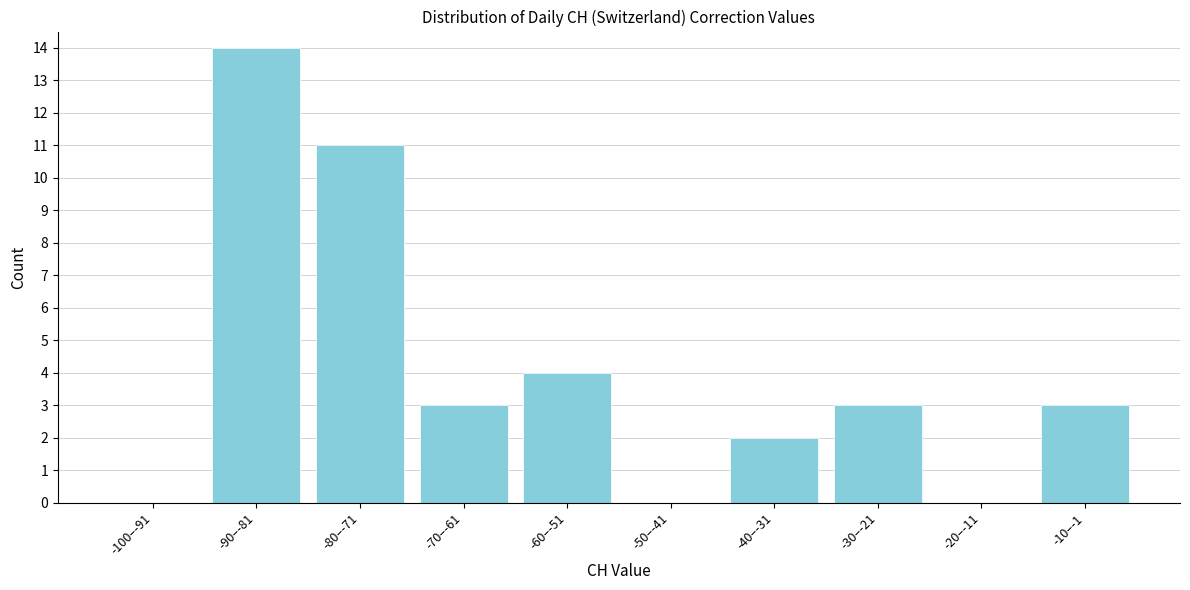

Reading left to right, list all the values displayed in this chart.

-100–-91=0	-90–-81=14	-80–-71=11	-70–-61=3	-60–-51=4	-50–-41=0	-40–-31=2	-30–-21=3	-20–-11=0	-10–-1=3